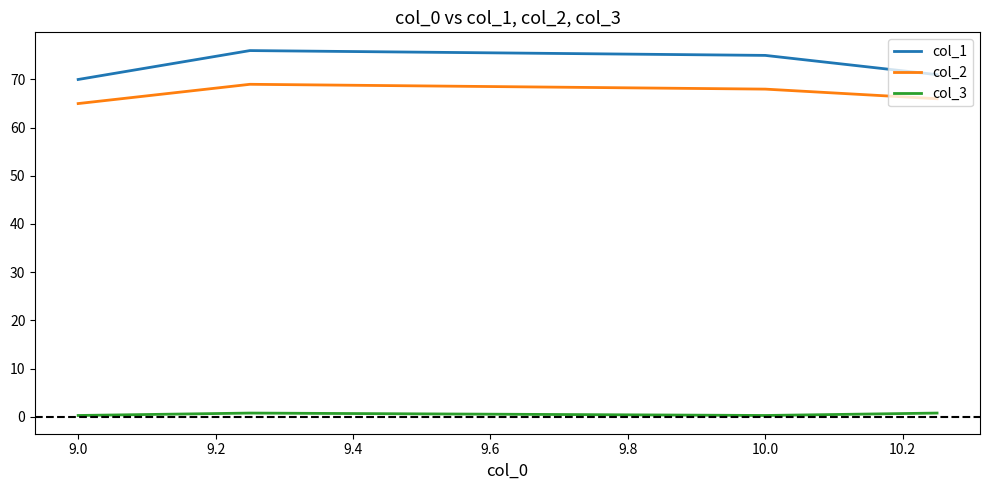

Which series has the largest total across all categories?

col_1